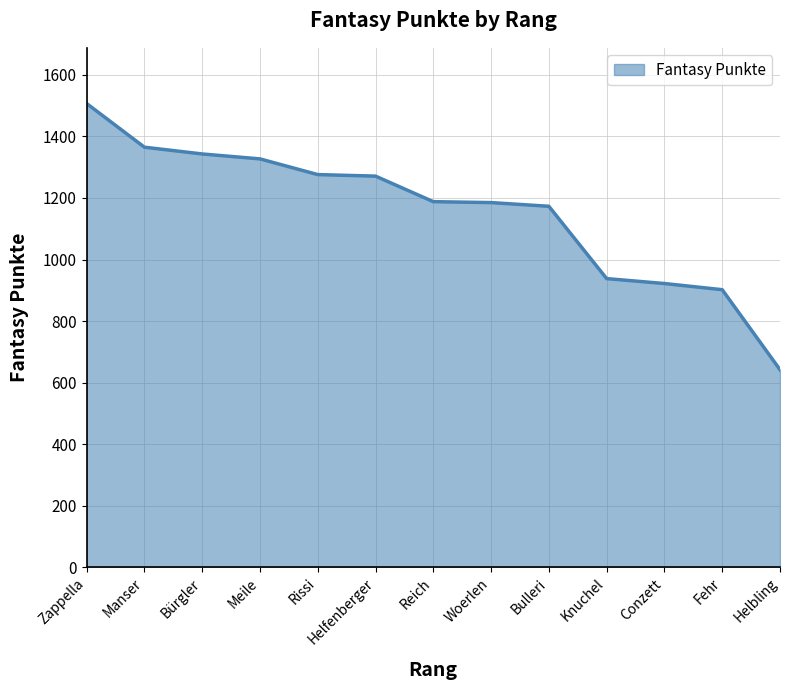

Approximately how many times larger is the value at Helbling compared to Reich?

0.5